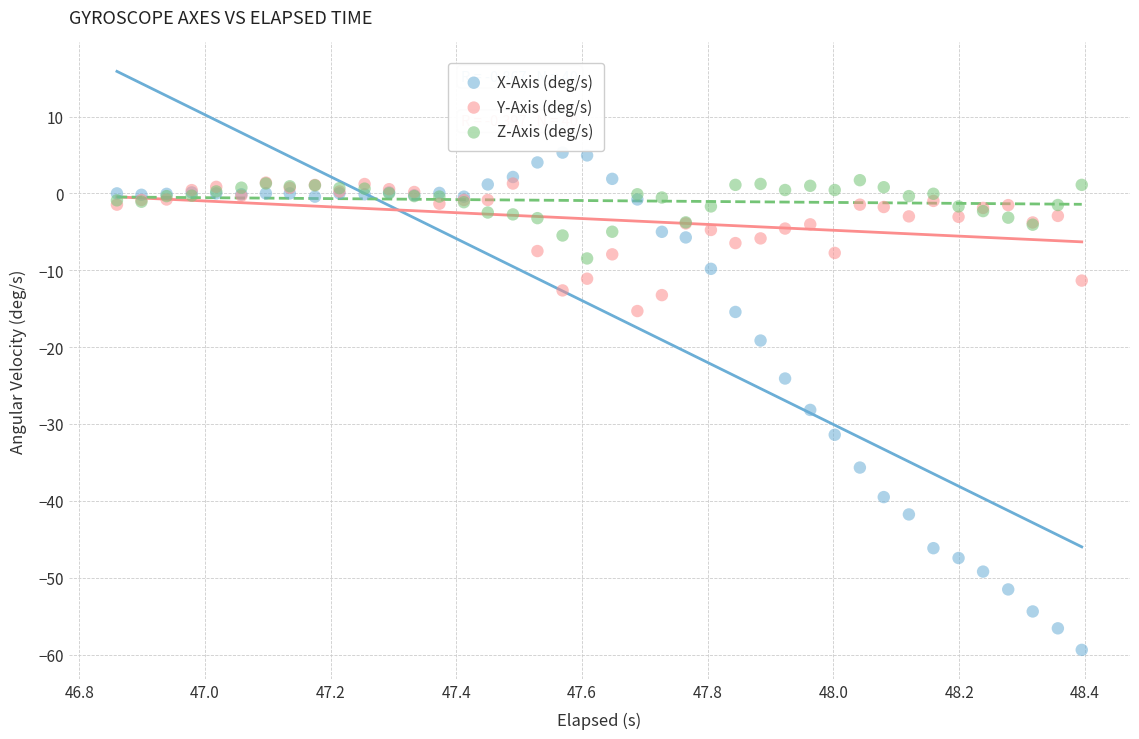

What are all the series names shown in the legend?

X-Axis (deg/s), Y-Axis (deg/s), Z-Axis (deg/s)